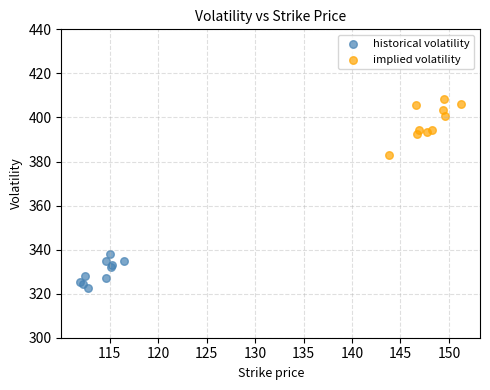

Which series contains the lowest Y value?

historical volatility